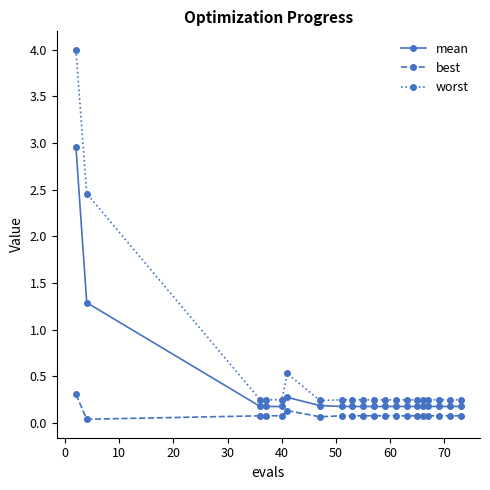

List the series in order of their peak value, highest first.

worst, mean, best